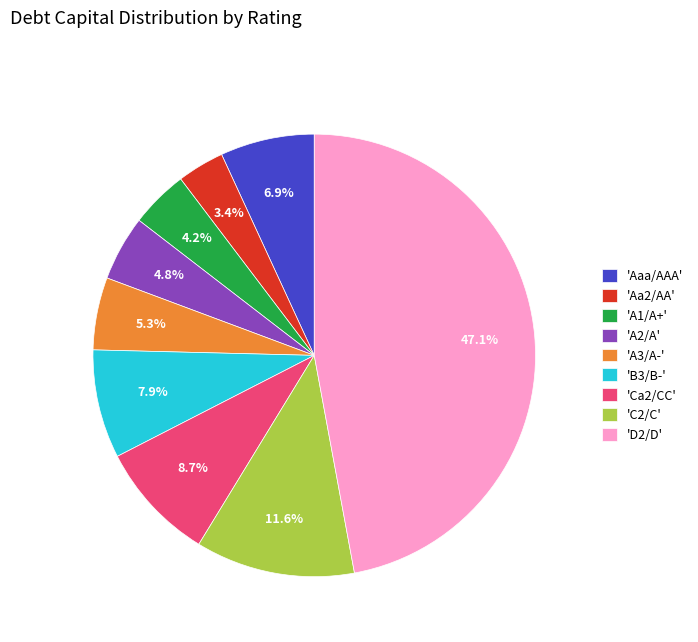

What percentage is NOT represented by 'Aa2/AA'?

96.6%